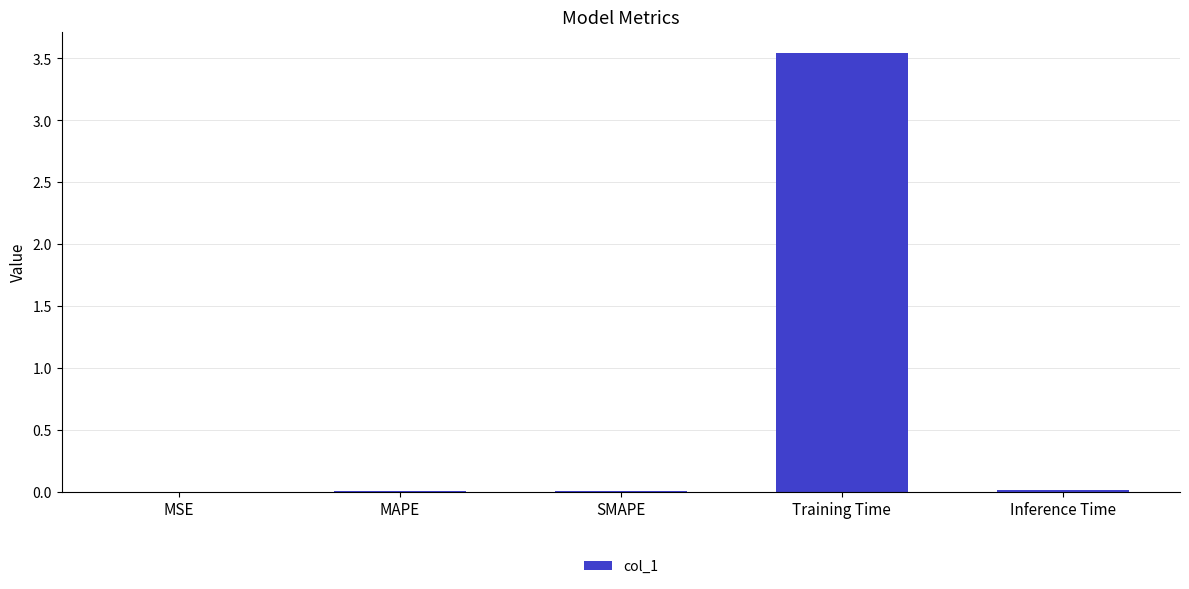

True or false: the data shows 6.3 at Training Time.

False